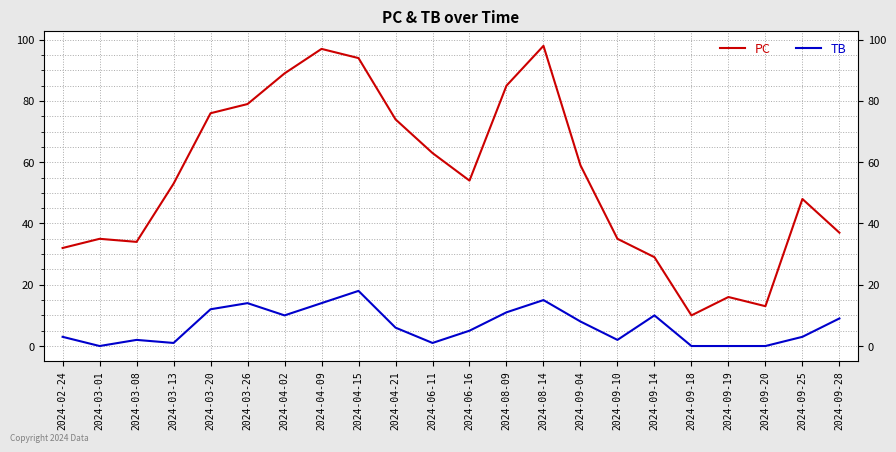

True or false: PC and TB cross at least once.

False